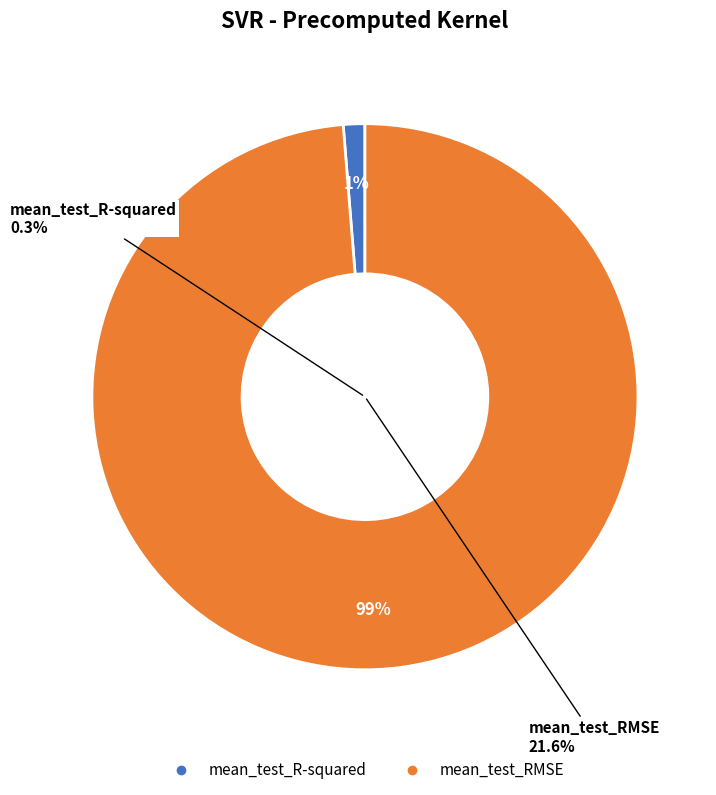

Count the number of slices in the pie.

2